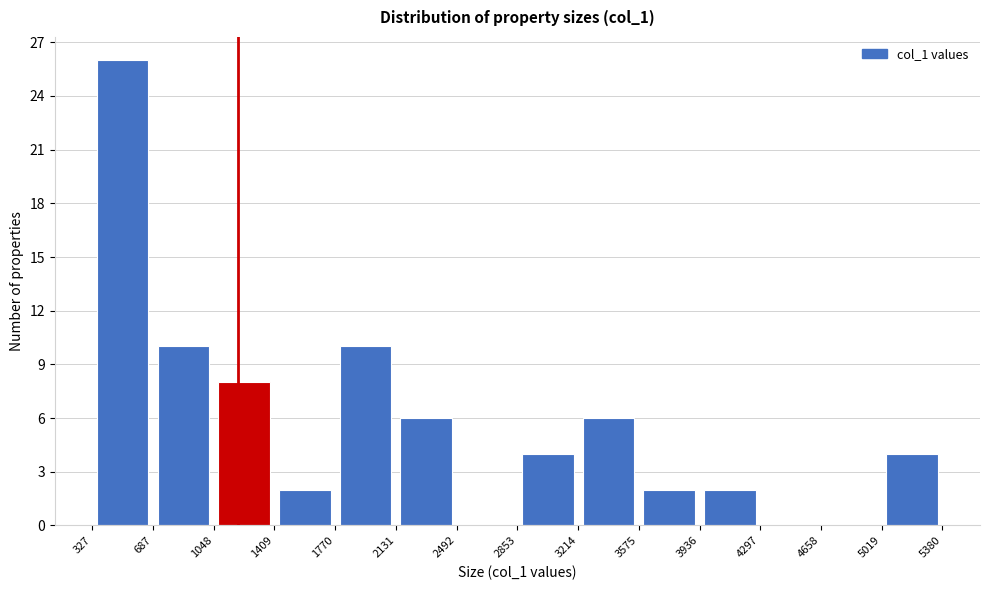

What is the height of the bar covering 687 to 1048 on the x-axis? The values are not printed on the chart, so give them approximately, as read against the axis.

10